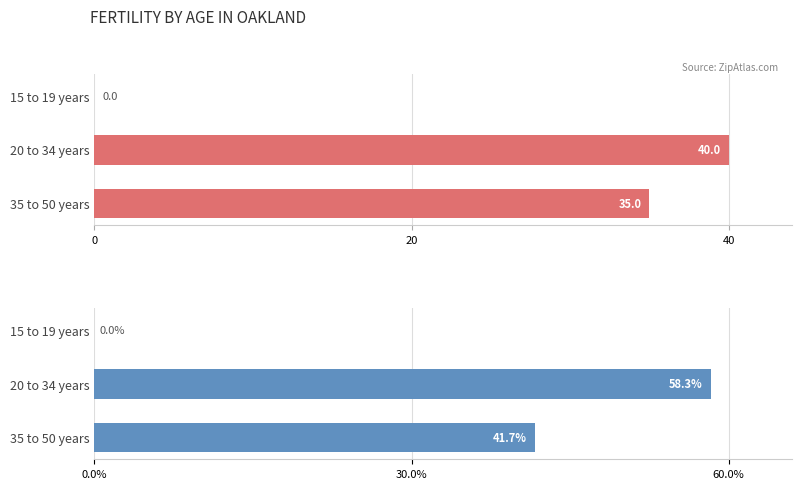

List the series in order of their peak value, lowest first.

Count, Percentage